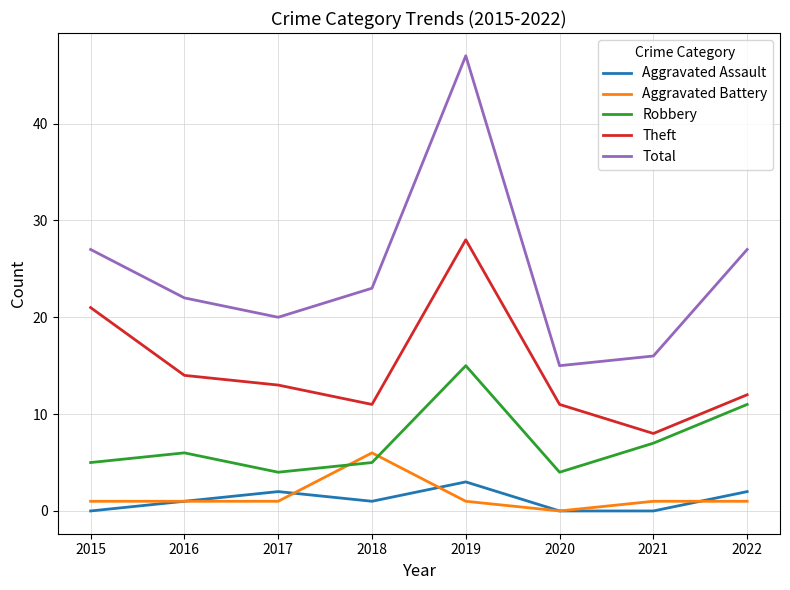

What is the highest value of the Total series?

47